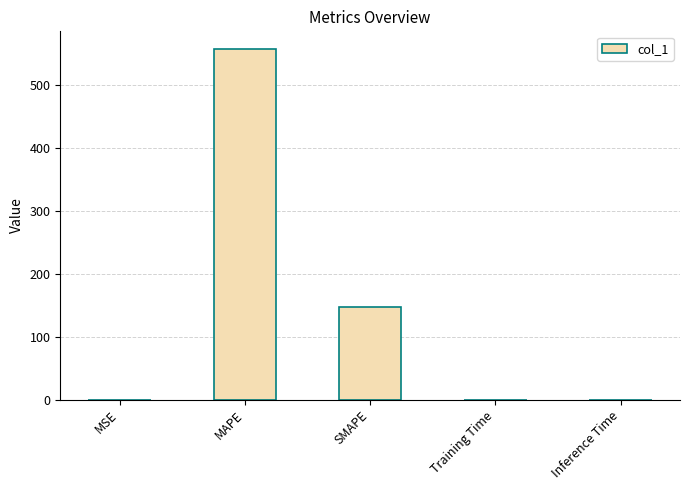

Which has a higher value, MAPE or MSE?

MAPE